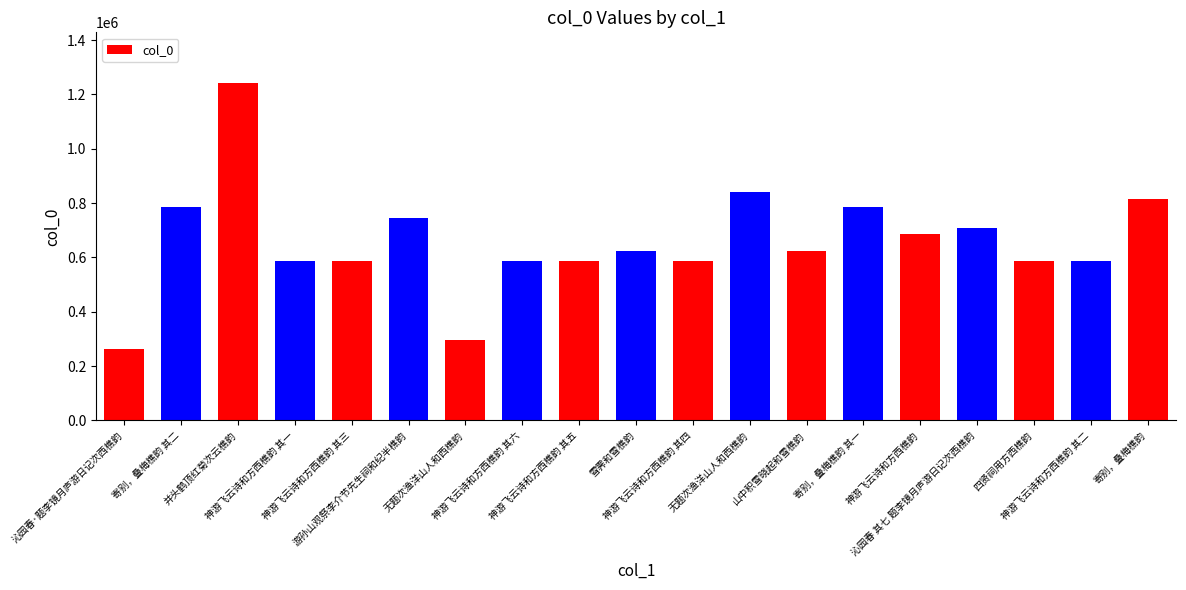

The chart shows a value of 245786 at 神游飞云诗和方西樵韵 其六. True or false?

False